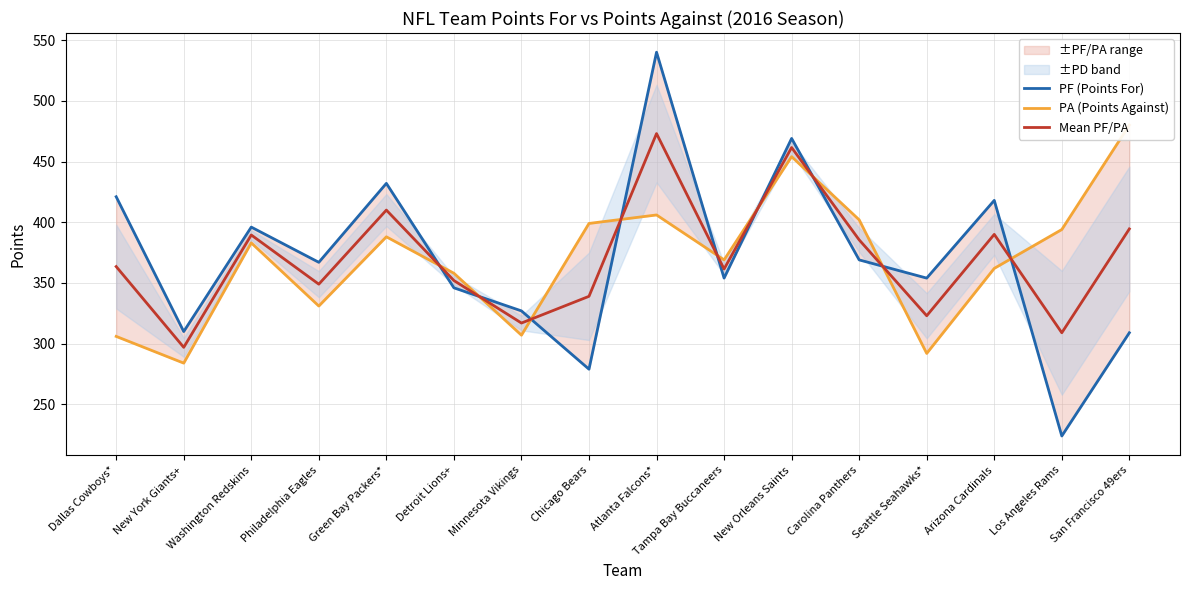

What is the label of the 14th point from the left?

Arizona Cardinals